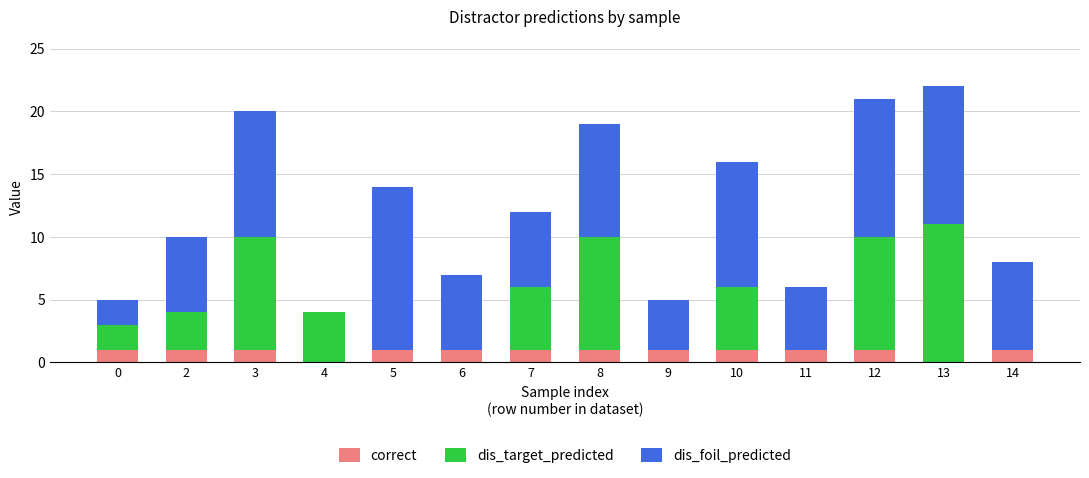

The correct series shows 2 at 0. True or false?

False